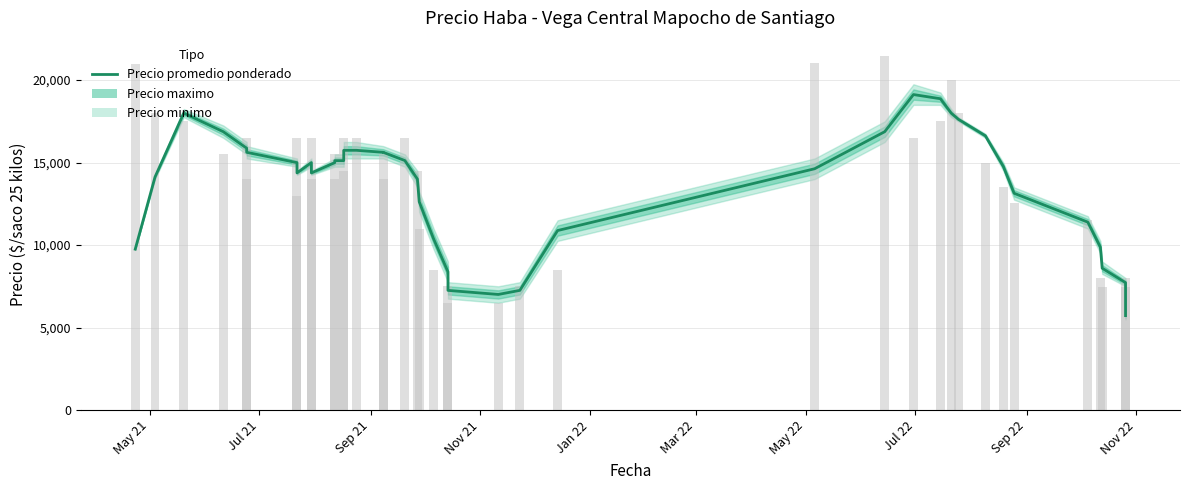

What is the minimum value shown in the chart?

5721.0